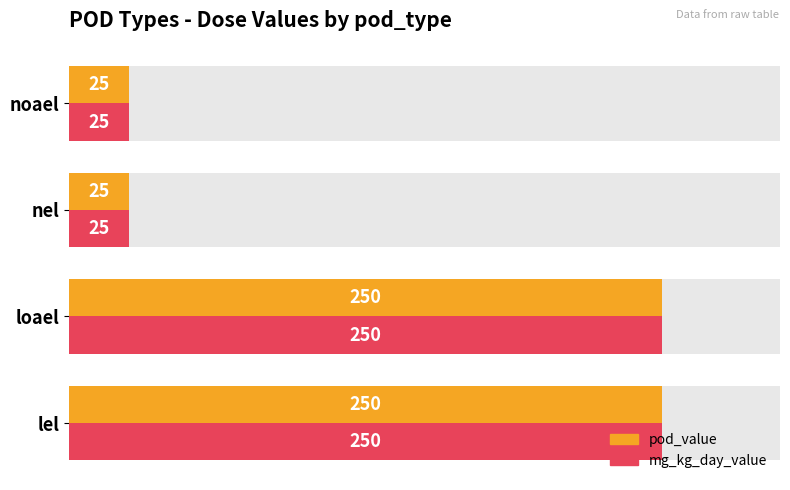

What is the average value of the mg_kg_day_value series?

138